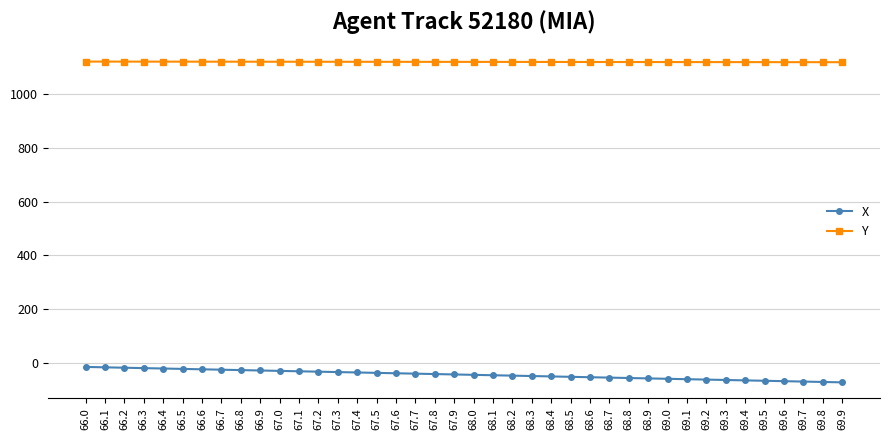

True or false: X and Y cross at least once.

False